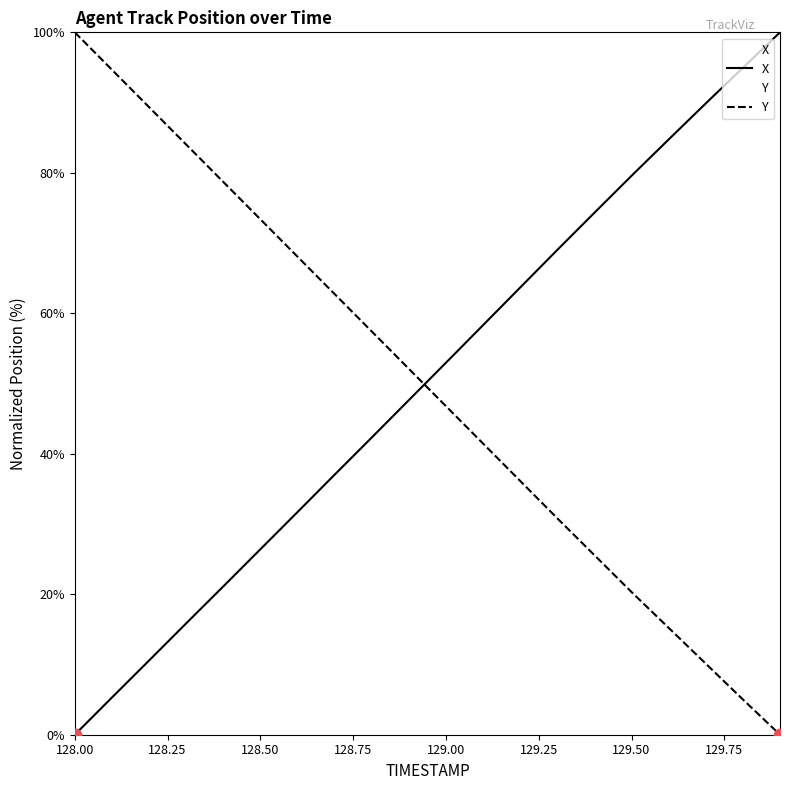

What are all the series names shown in the legend?

X, Y